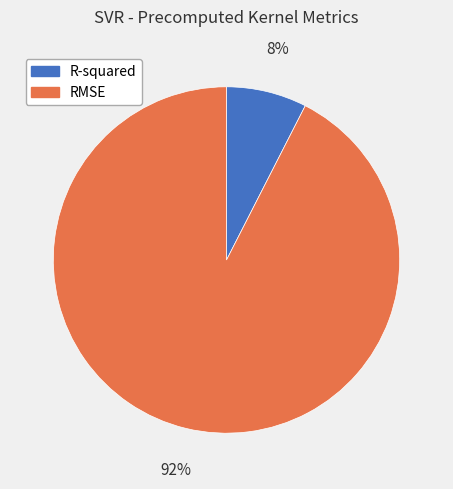

To the nearest percent, what is the combined percentage of R-squared and RMSE?

100%